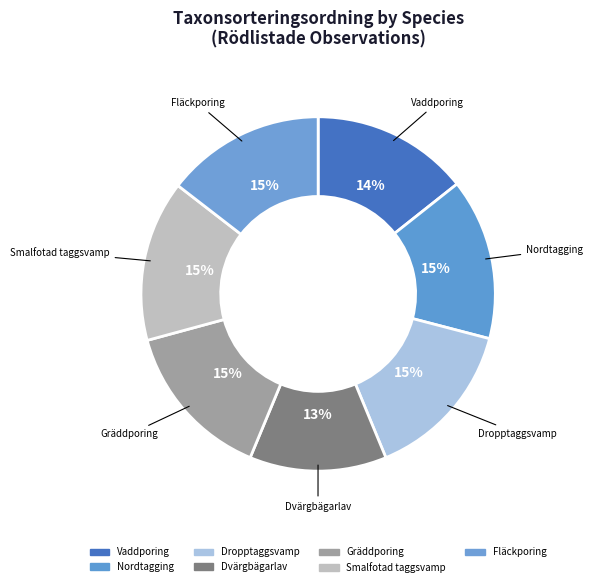

Count the number of slices in the pie.

7